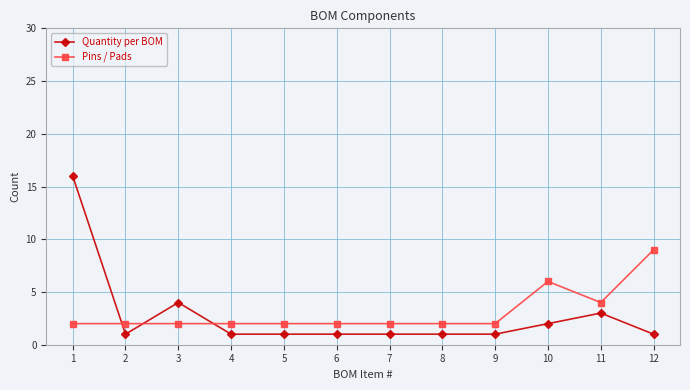

True or false: Quantity per BOM and Pins / Pads intersect in this chart.

True